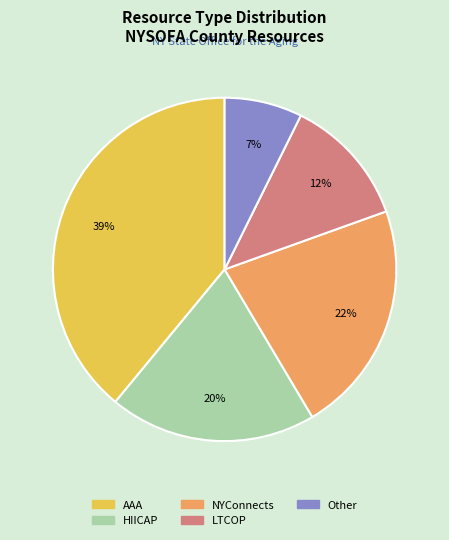

The NYConnects slice represents 14% of the pie. True or false?

False